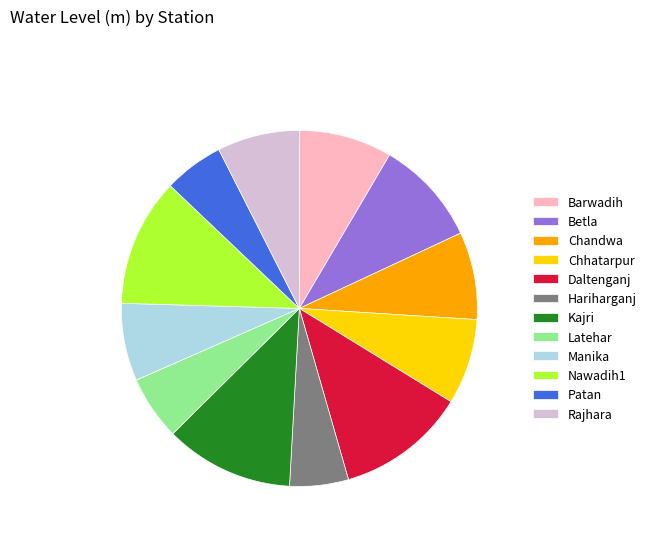

Is the sum of Patan and Nawadih1 greater than half?

No